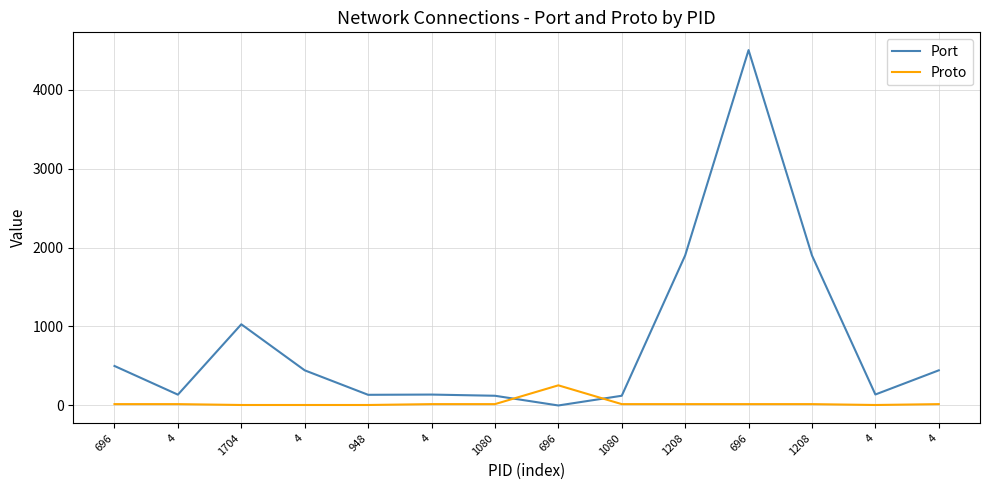

Which series has the widest spread of values?

Port